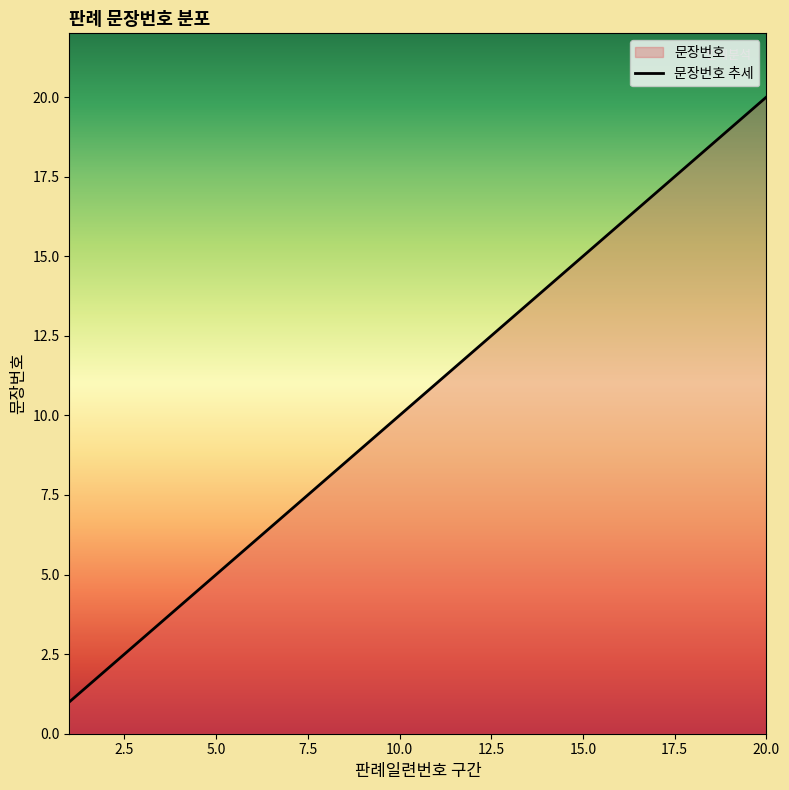

Reading left to right, transcribe all the data shown in this chart.

1	2	3	4	5	6	7	8	9	10	11	12	13	14	15	16	17	18	19	20